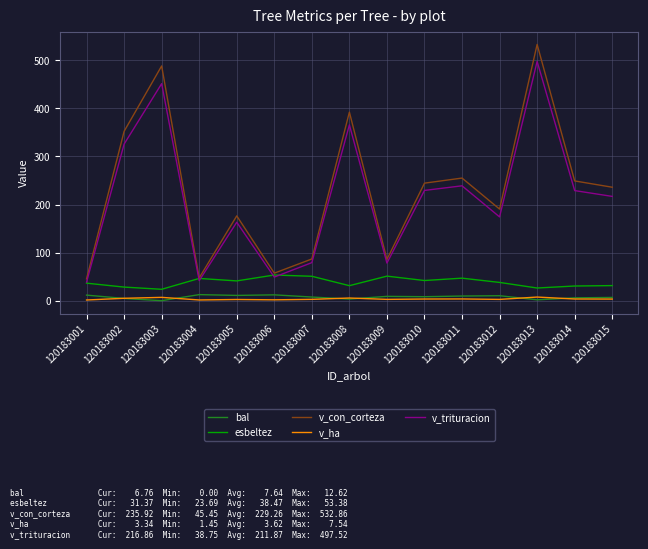

At how many categories does at least one series exceed 337?

4